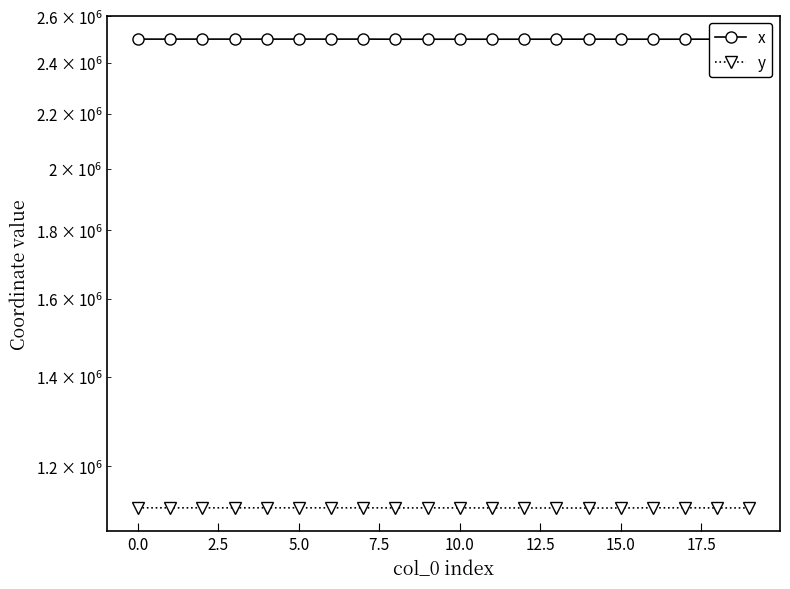

Reading left to right, extract all data points from this chart.

x: 2500639.2	2500635.2	2500652.2	2500610.0	2500601.1	2500668.0	2500595.4	2500682.9	2500195.9	2500202.3	2500225.6	2500237.6	2500270.0	2500359.0	2500403.4	2500323.4	2500264.0	2500318.4	2500431.8	2500418.0
y: 1117656.6	1117658.3	1117682.3	1117683.0	1117664.0	1117678.4	1117651.8	1117672.0	1117544.8	1117541.0	1117571.6	1117461.3	1117439.8	1117379.2	1117276.1	1117413.7	1117648.6	1117625.6	1117499.4	1117467.9